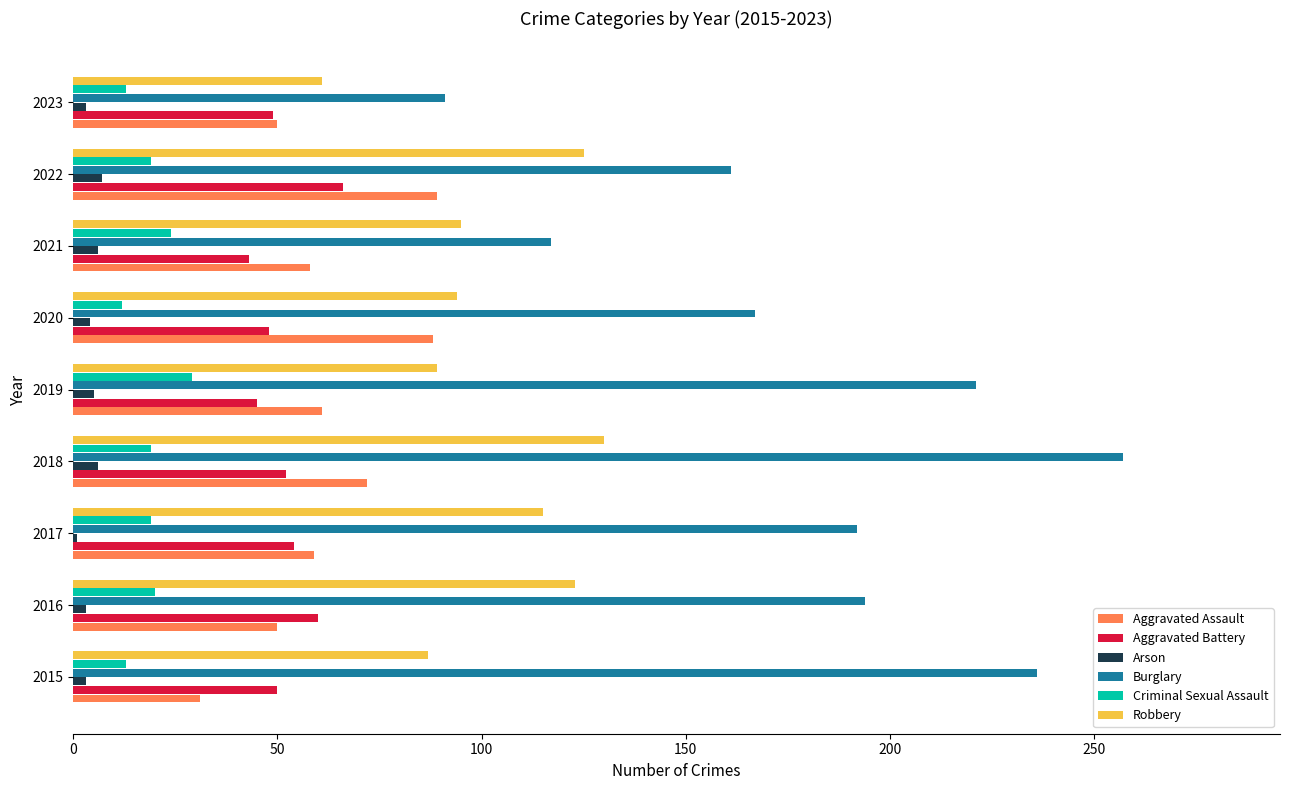

Which category has the highest value across all series?

2018